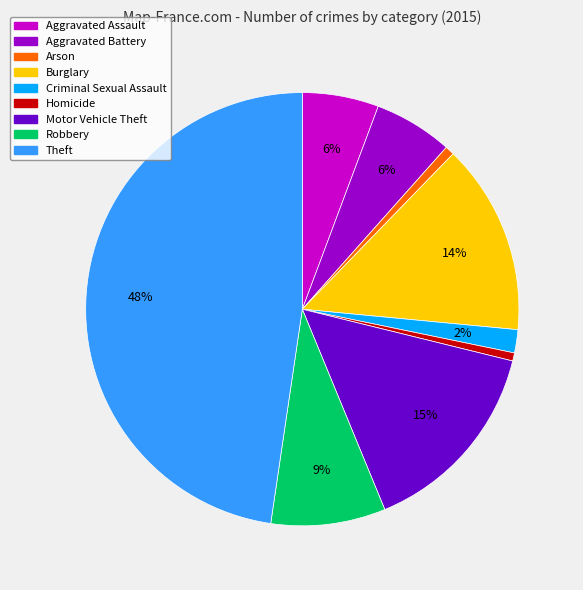

Is Homicide the majority of the pie?

No